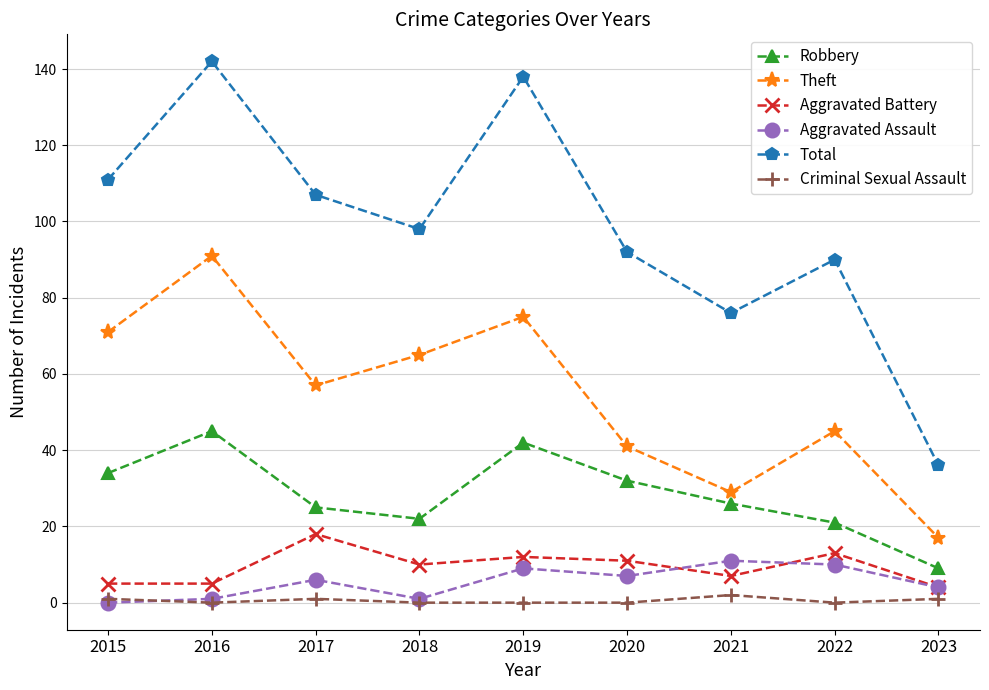

True or false: Robbery and Total intersect in this chart.

False